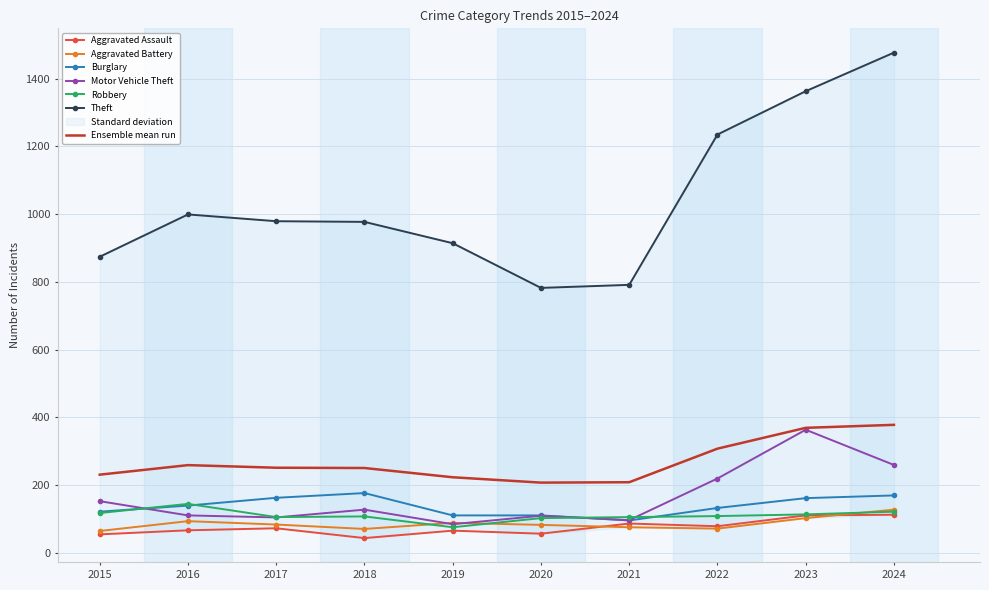

Which has a higher value, 2021 or 2019?

2021